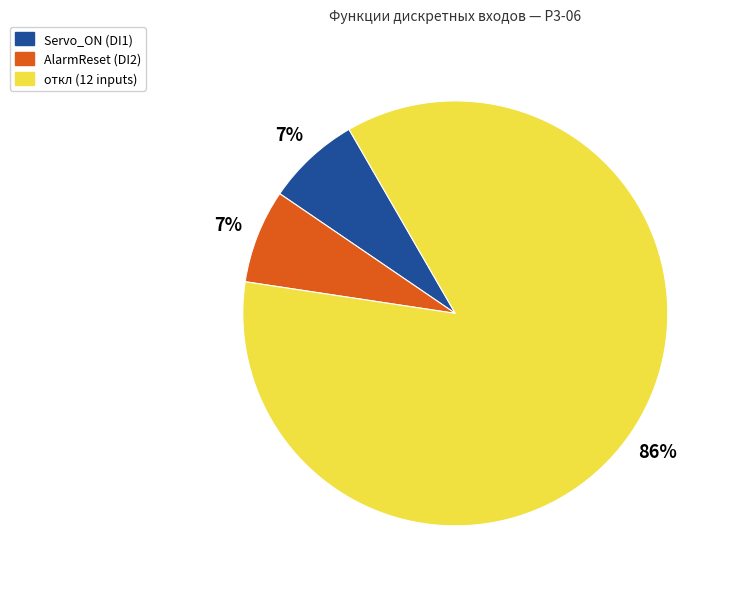

To the nearest percent, what is the average slice percentage?

33%